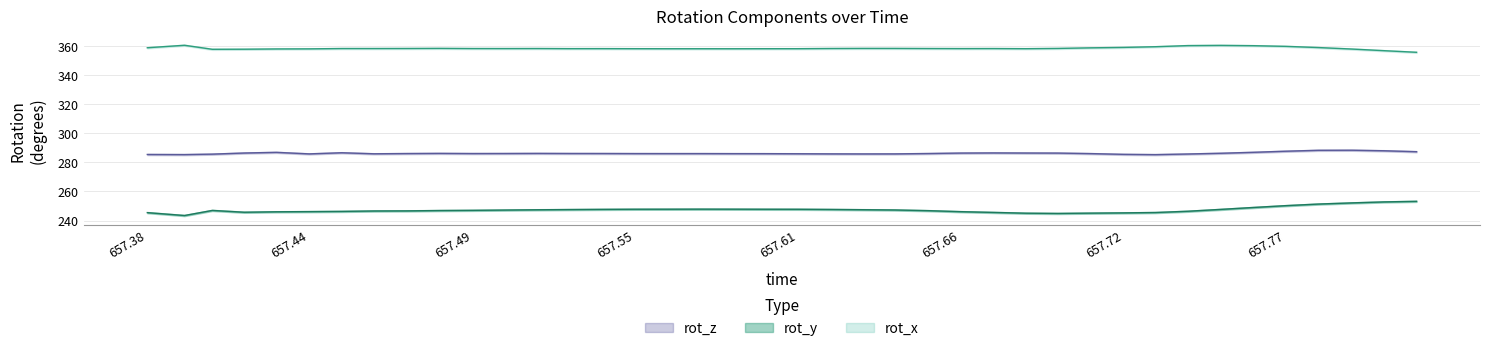

At which label does rot_z first exceed 286?

657.4162